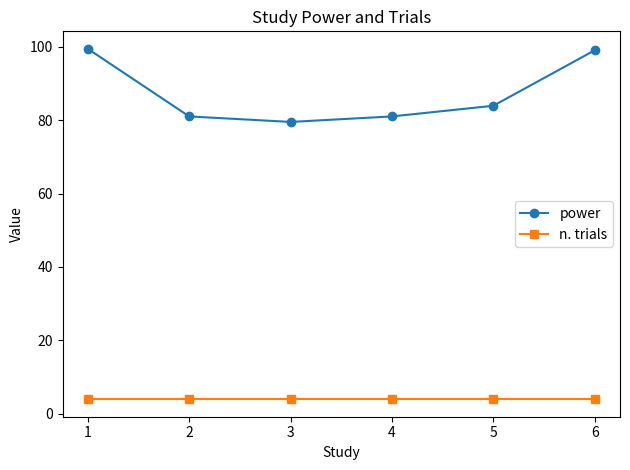

What is the difference between the maximum and minimum values in the power series?

19.9